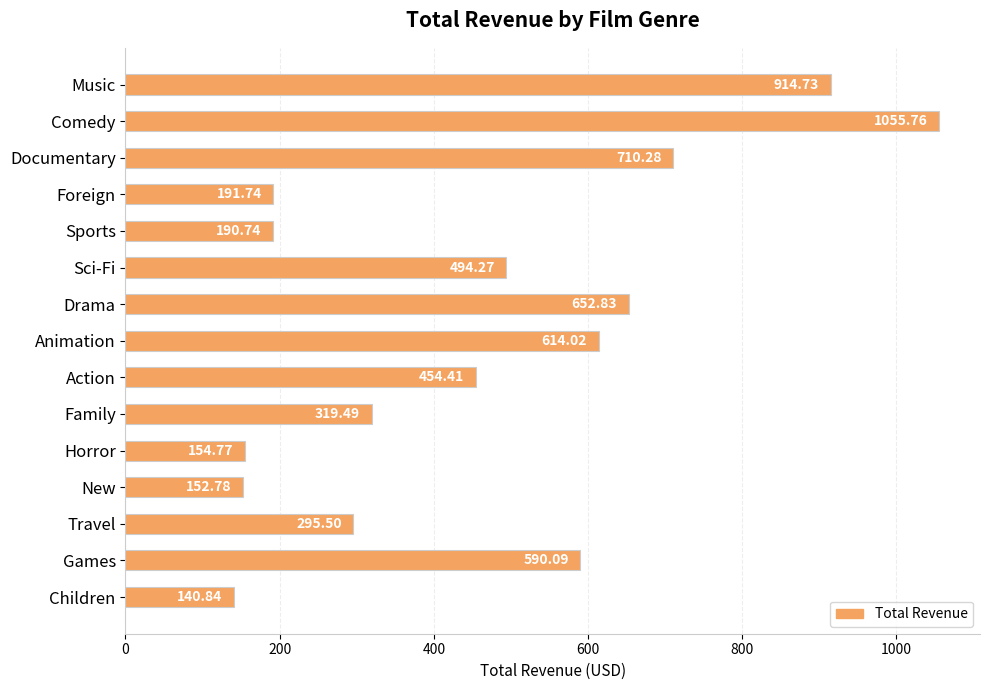

What is the change in value from Sci-Fi to Family?

-174.8